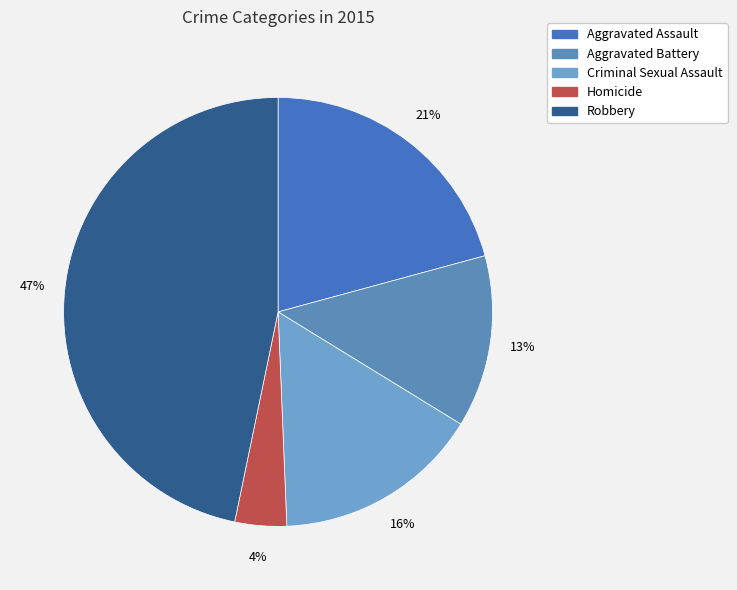

Does Aggravated Assault account for over 50% of the chart?

No